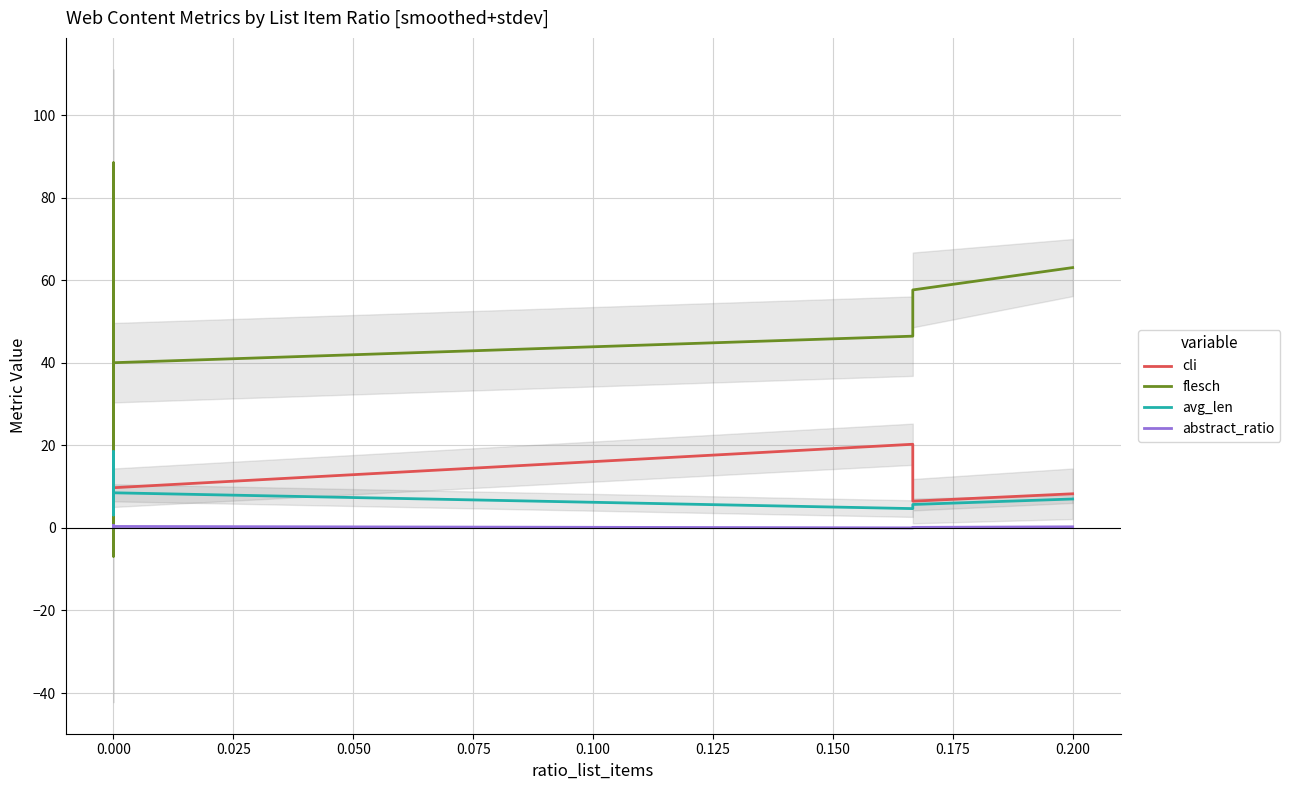

What is the label of the 16th point from the left?

15